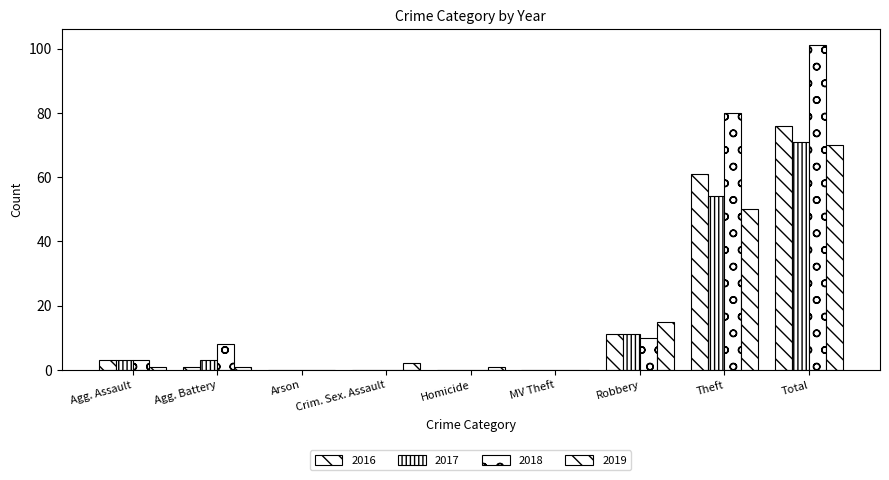

Are the bars horizontal?

No